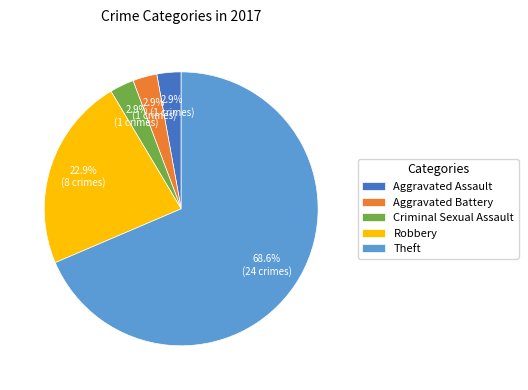

Which has a higher value, Criminal Sexual Assault or Theft?

Theft